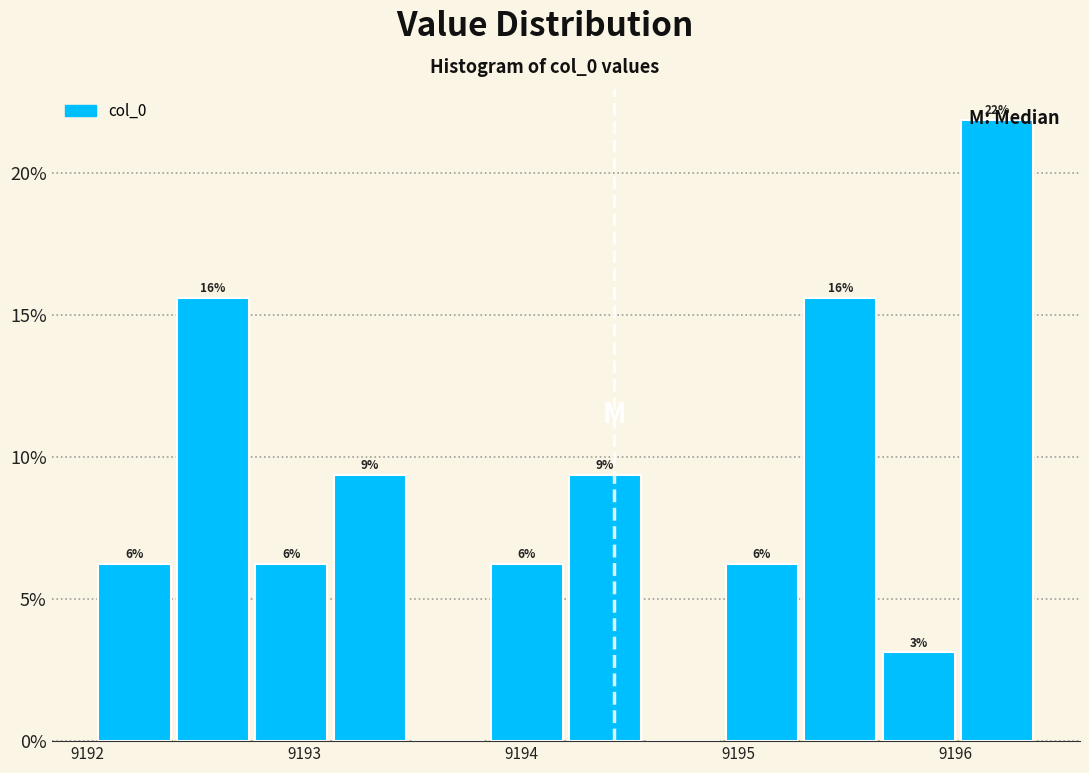

Read against the x-axis, roughly where is the centre of the tallest bar?

9196.2